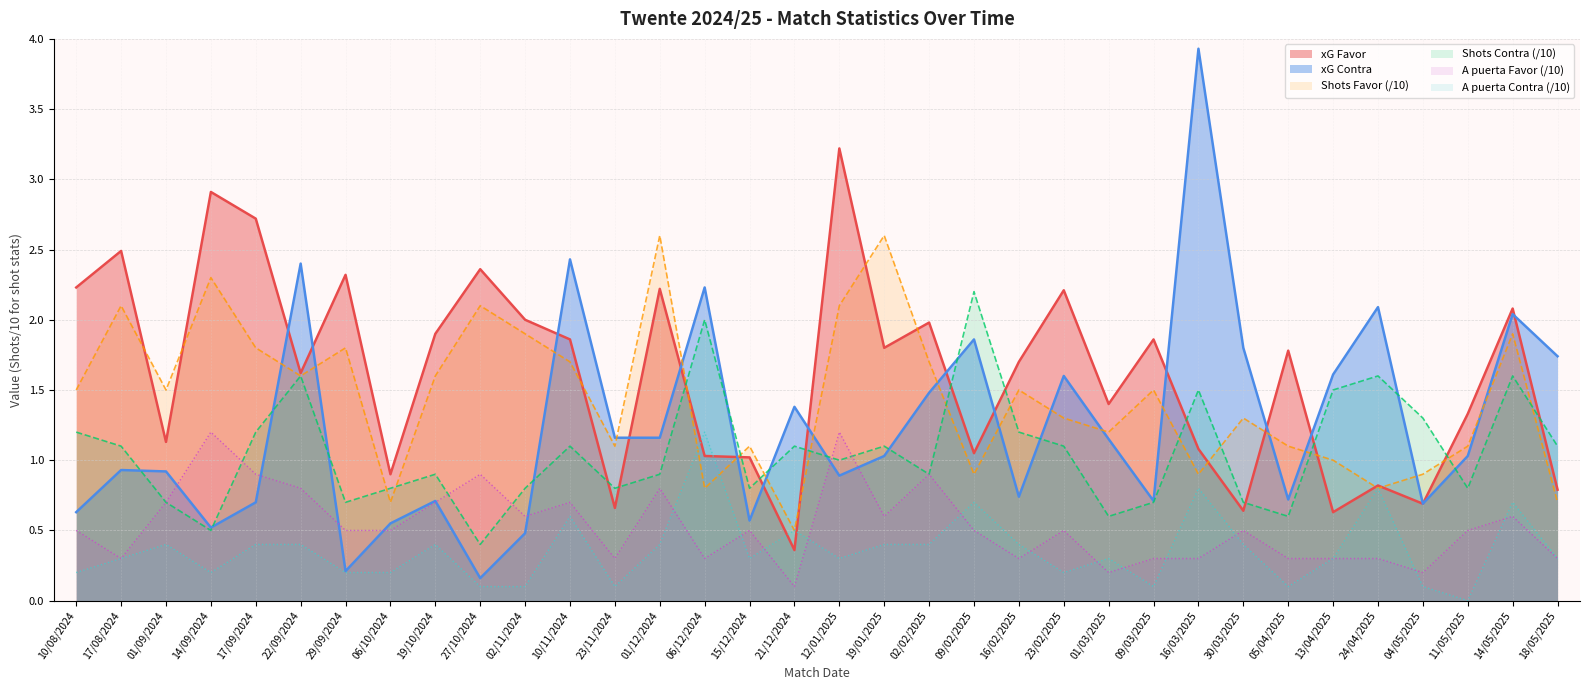

Reading right to left, what are all the values shown in this chart?

xG Favor: 0.8	2.1	1.3	0.7	0.8	0.6	1.8	0.6	1.1	1.9	1.4	2.2	1.7	1.1	2.0	1.8	3.2	0.4	1.0	1.0	2.2	0.7	1.9	2.0	2.4	1.9	0.9	2.3	1.6	2.7	2.9	1.1	2.5	2.2
xG Contra: 1.7	2.0	1.0	0.7	2.1	1.6	0.7	1.8	3.9	0.7	1.1	1.6	0.7	1.9	1.5	1.0	0.9	1.4	0.6	2.2	1.2	1.2	2.4	0.5	0.2	0.7	0.6	0.2	2.4	0.7	0.5	0.9	0.9	0.6